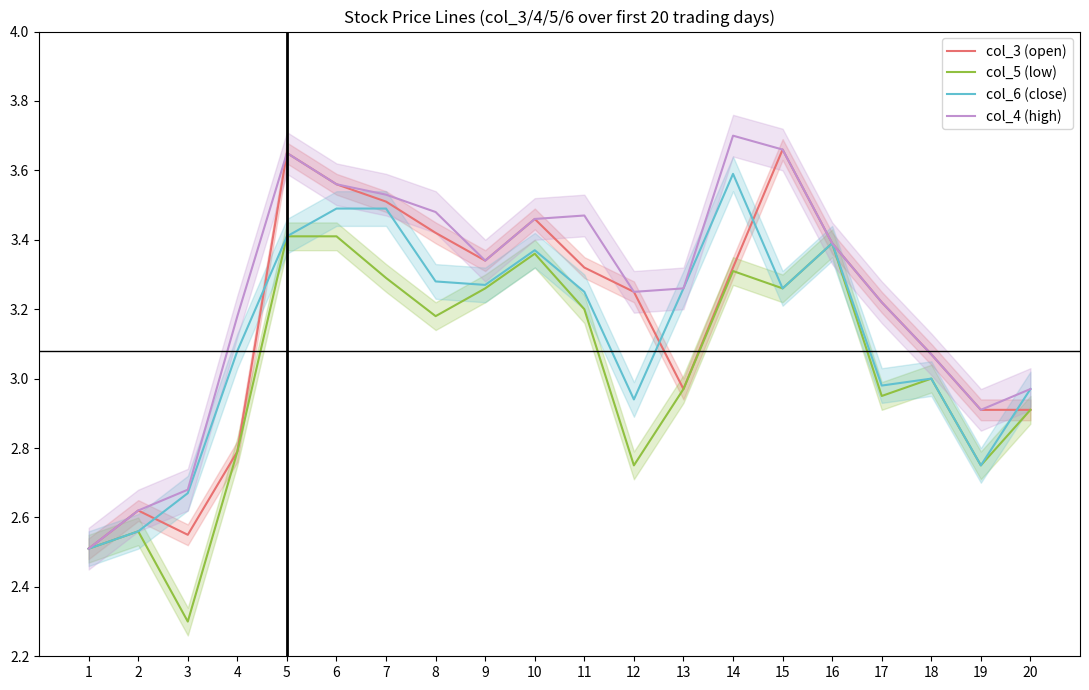

What is the spread (max minus min) of values at 4?

0.4